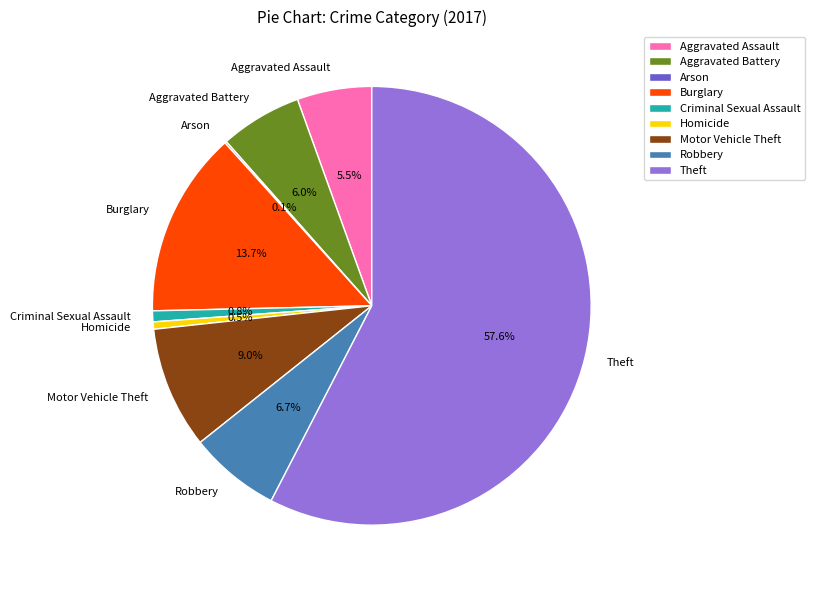

To the nearest percent, what portion does Motor Vehicle Theft represent?

9%